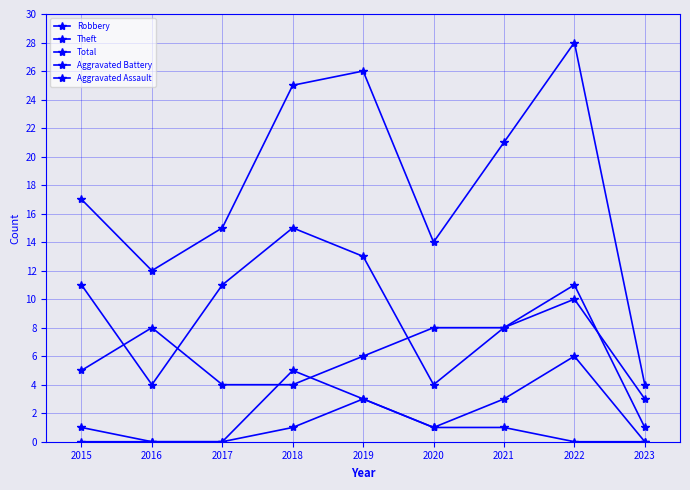

Does the chart have visible grid lines?

Yes